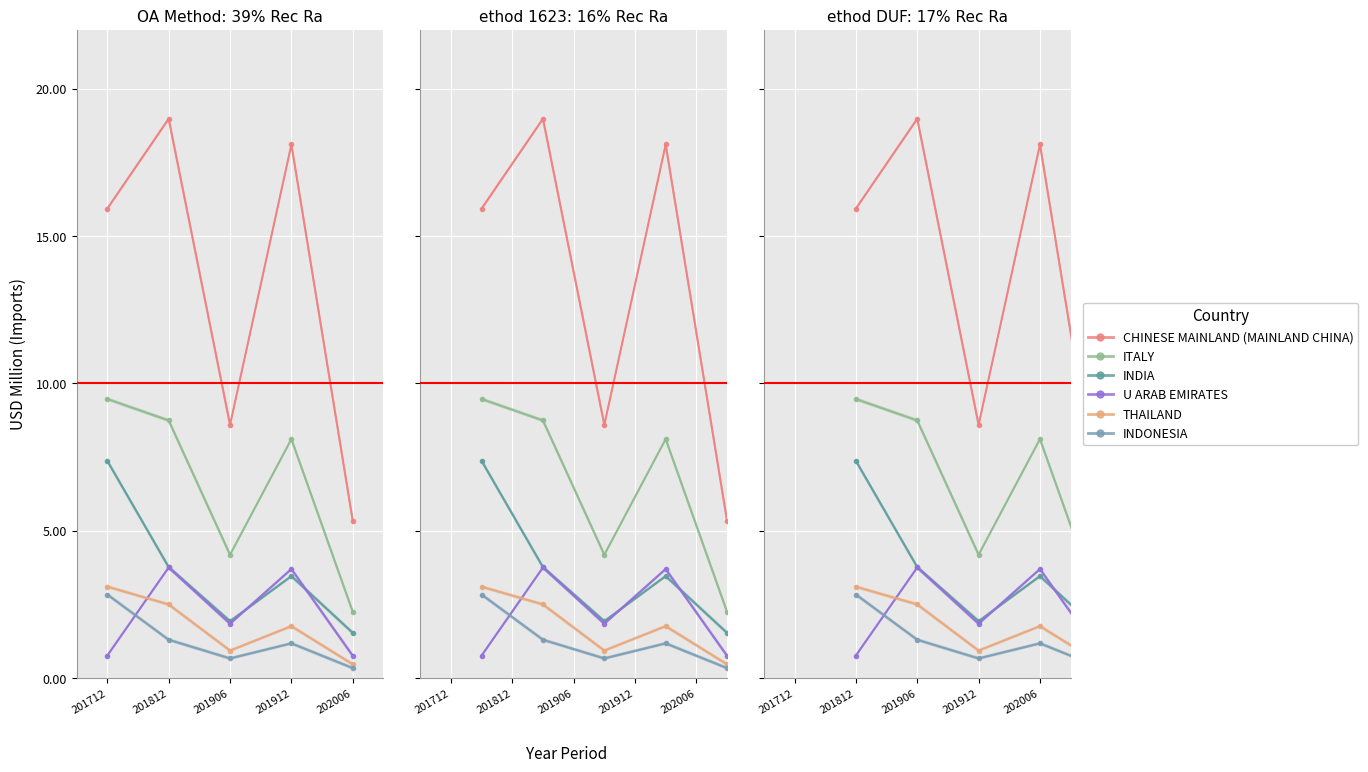

What is the average value of the THAILAND series?

1.8